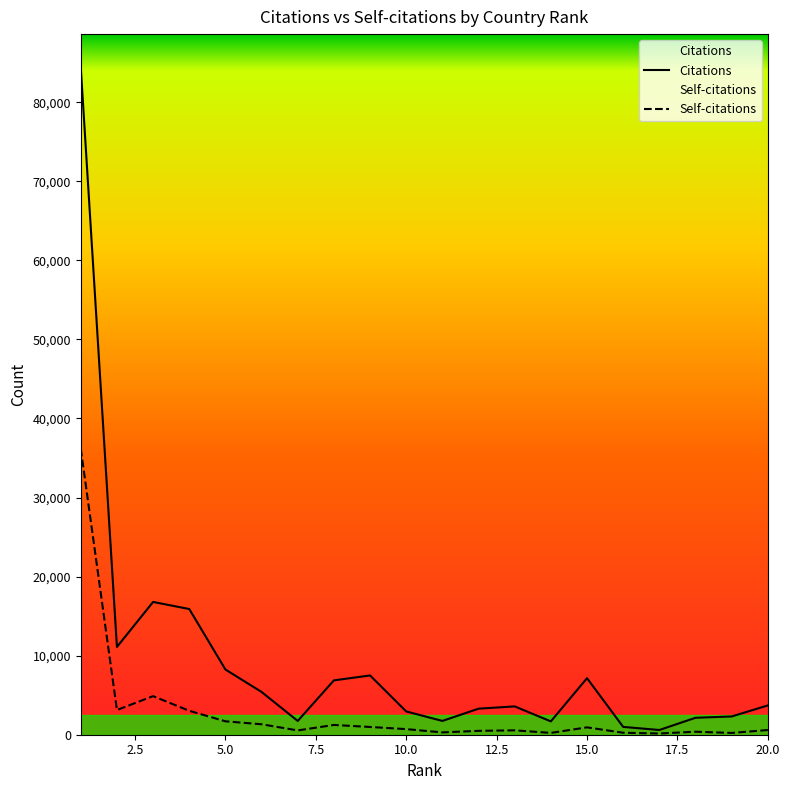

Reading left to right, list all the values displayed in this chart.

Citations: 1=84401	2=11106	3=16794	4=15899	5=8250	6=5408	7=1743	8=6874	9=7497	10=2945	11=1744	12=3294	13=3582	14=1686	15=7152	16=989	17=596	18=2143	19=2309	20=3704
Self-citations: 1=36170	2=3127	3=4881	4=3026	5=1697	6=1322	7=544	8=1235	9=981	10=708	11=294	12=490	13=555	14=231	15=931	16=249	17=153	18=380	19=224	20=595